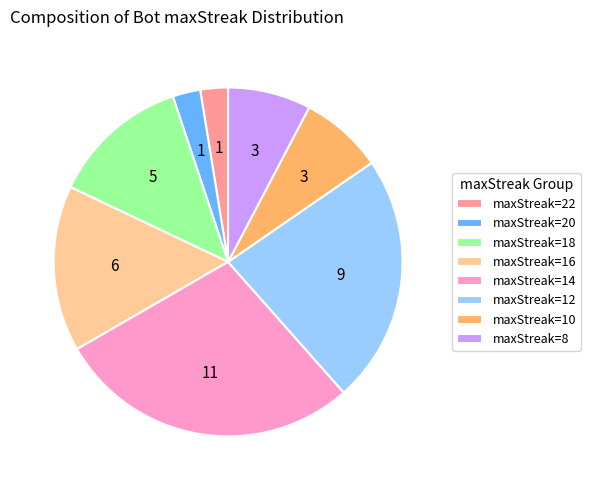

Combined, do maxStreak=20 and maxStreak=10 account for over 50%?

No